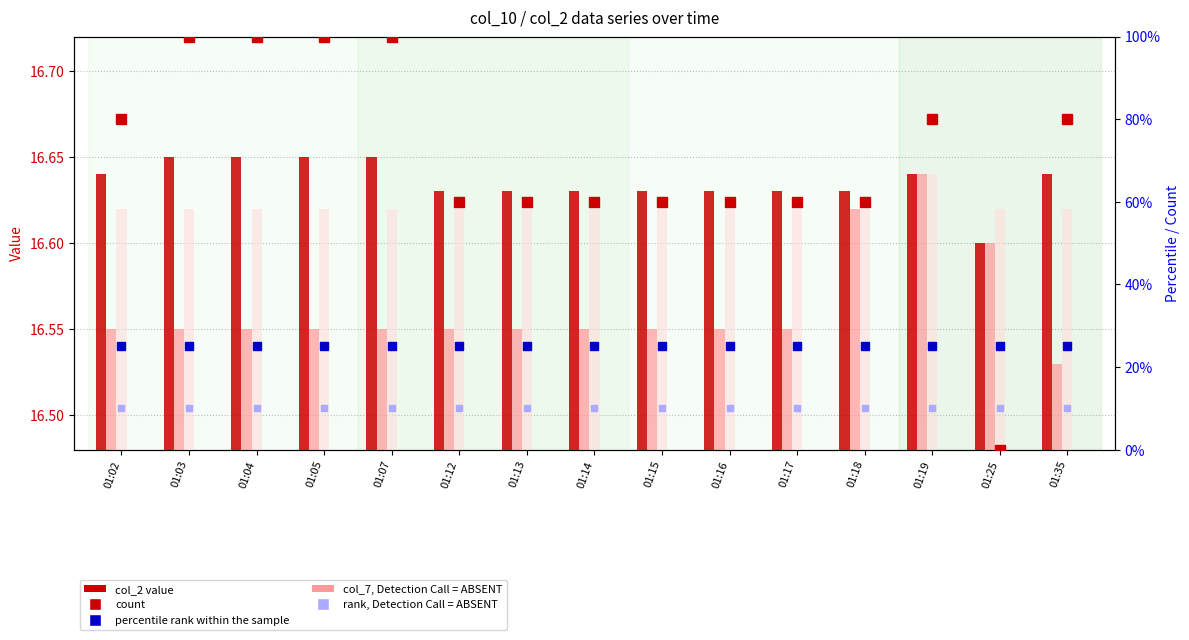

Is the value of col_2 (value) at 01:19 greater than the value of col_7, Detection Call = ABSENT at 01:15?

Yes